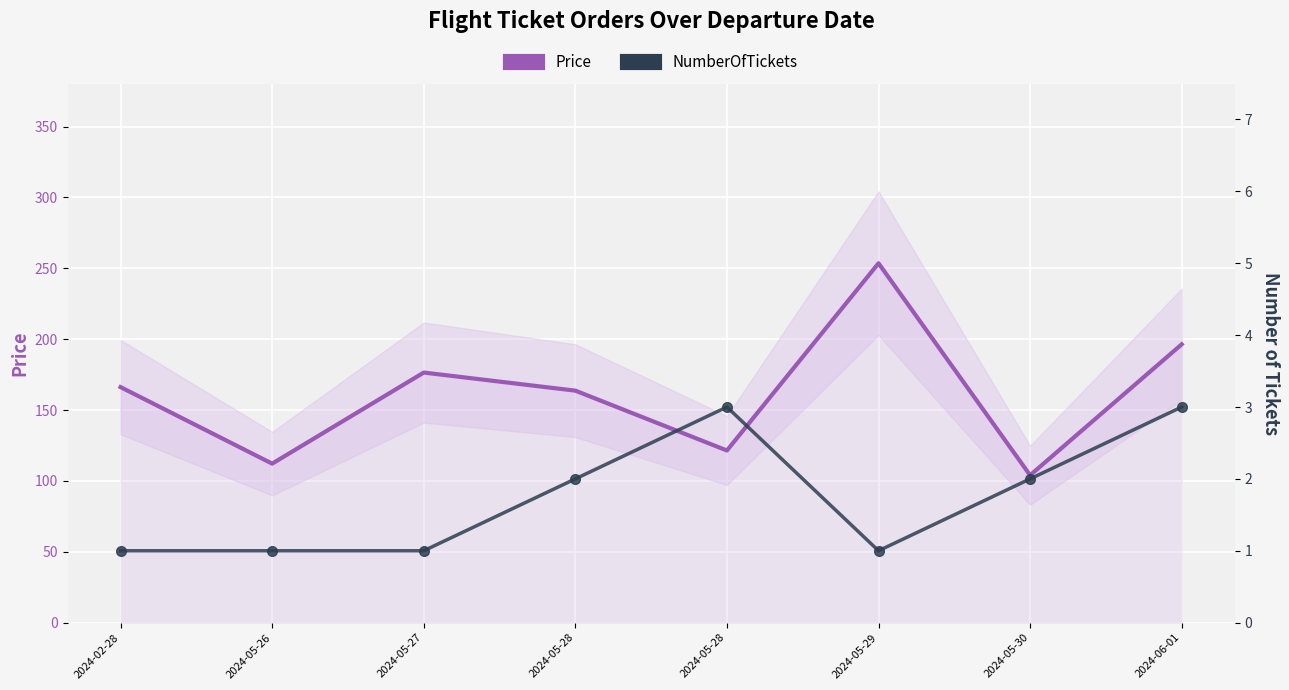

Rank the categories by NumberOfTickets value from highest to lowest.

2024-05-28, 2024-06-01, 2024-05-28, 2024-05-30, 2024-02-28, 2024-05-26, 2024-05-27, 2024-05-29